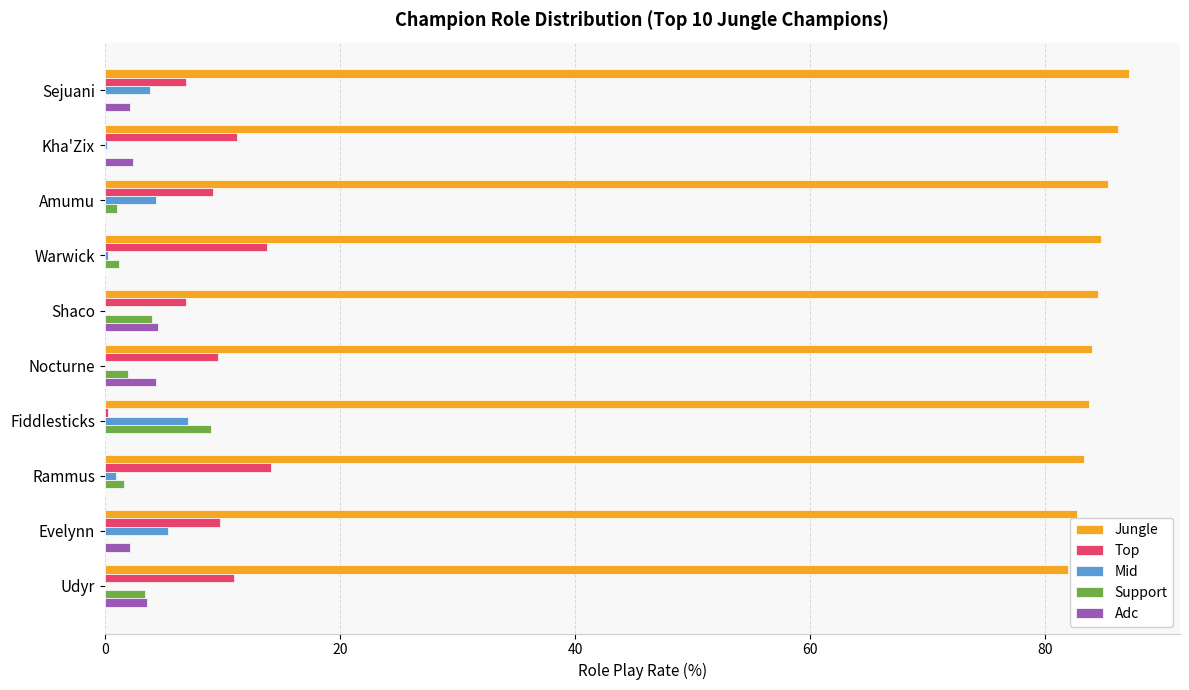

What is the greatest value displayed?

87.1